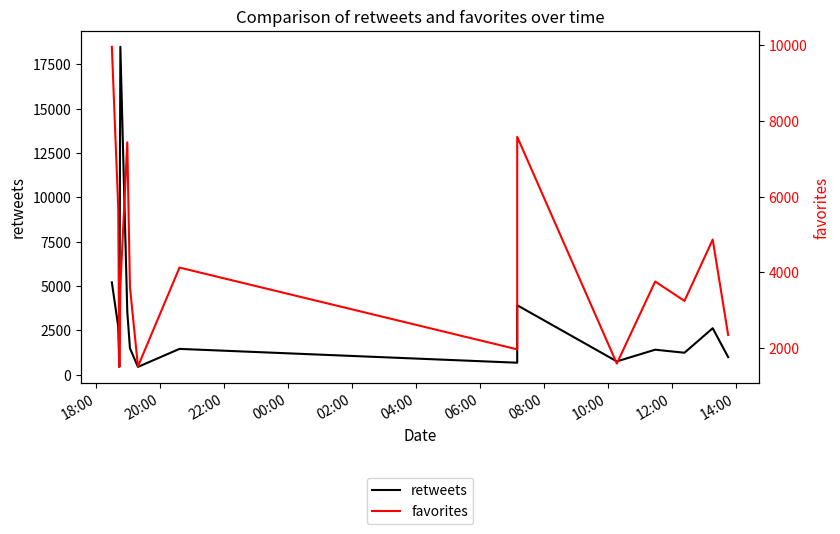

What is the minimum value shown in the chart?

436